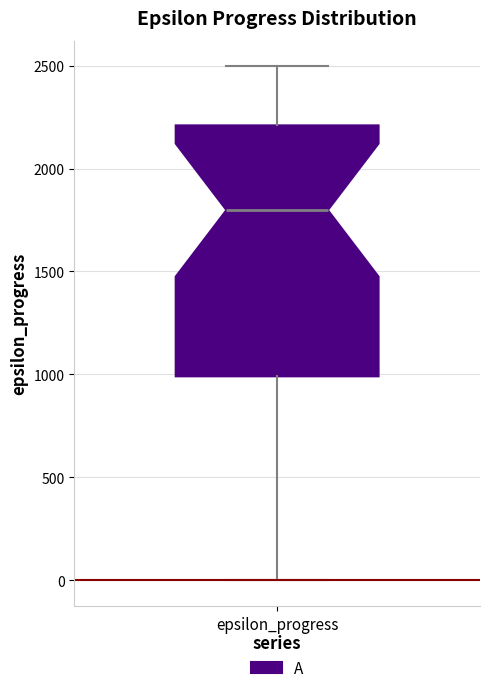

Where does the median line of the box for epsilon_progress sit on the y-axis? The values are not printed on the chart, so give them approximately, as read against the axis.

1800